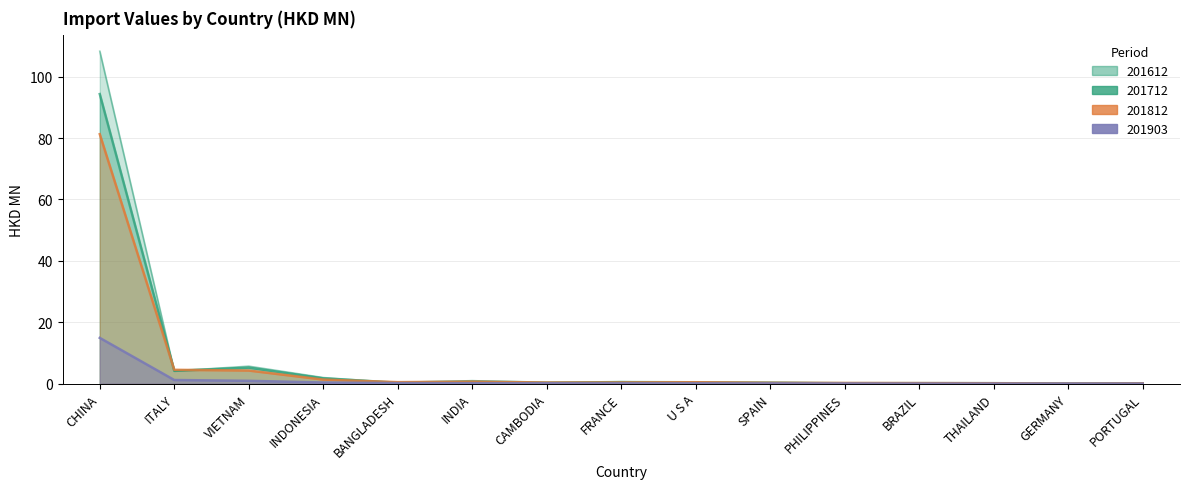

After their last crossing, which series has the higher values: 201612 or 201712?

201612